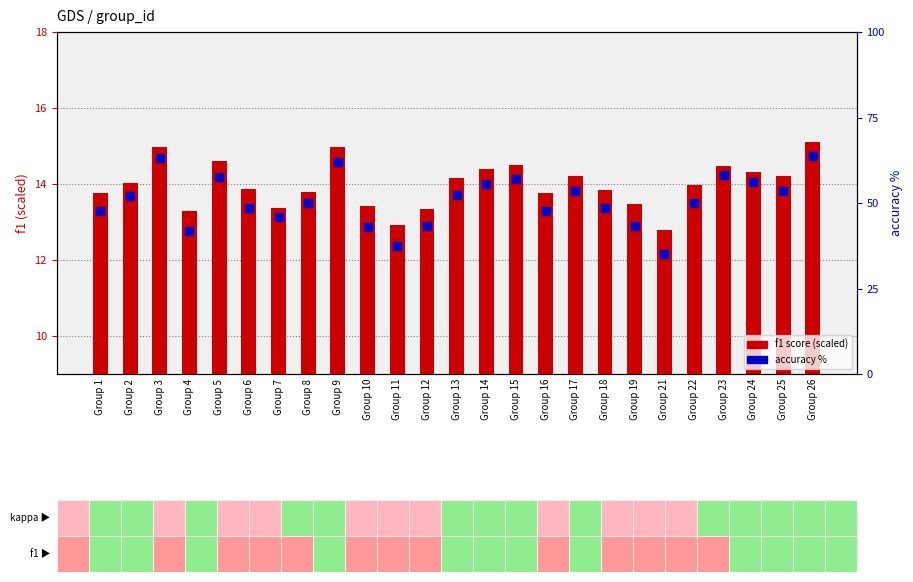

At which category is the sum across all series the highest?

Group 26